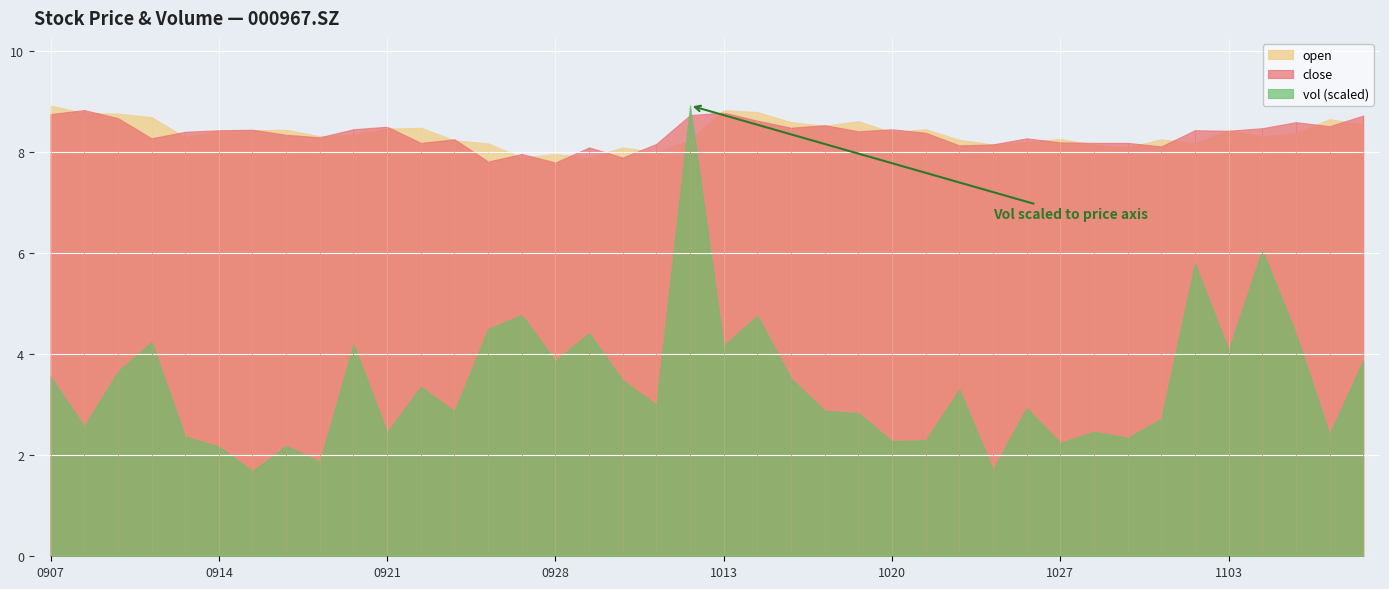

Is it true that vol equals 89112.4 at 20201022?

False